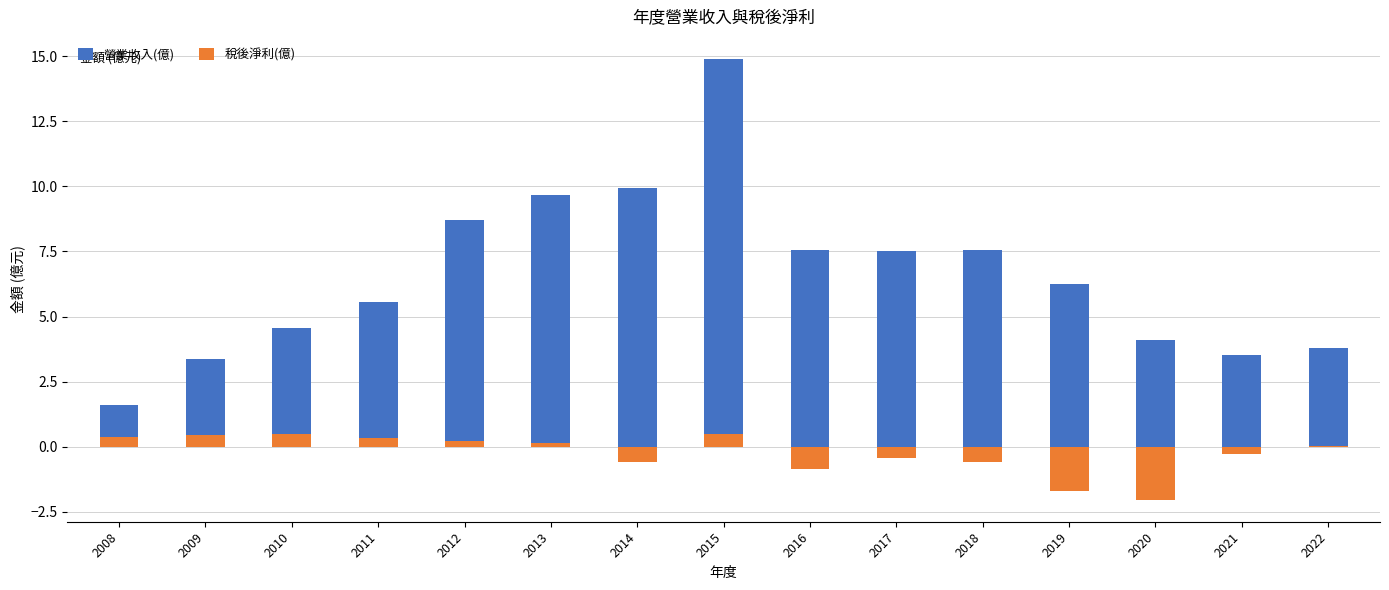

Where does the 營業收入(億) series first go above 6?

2012